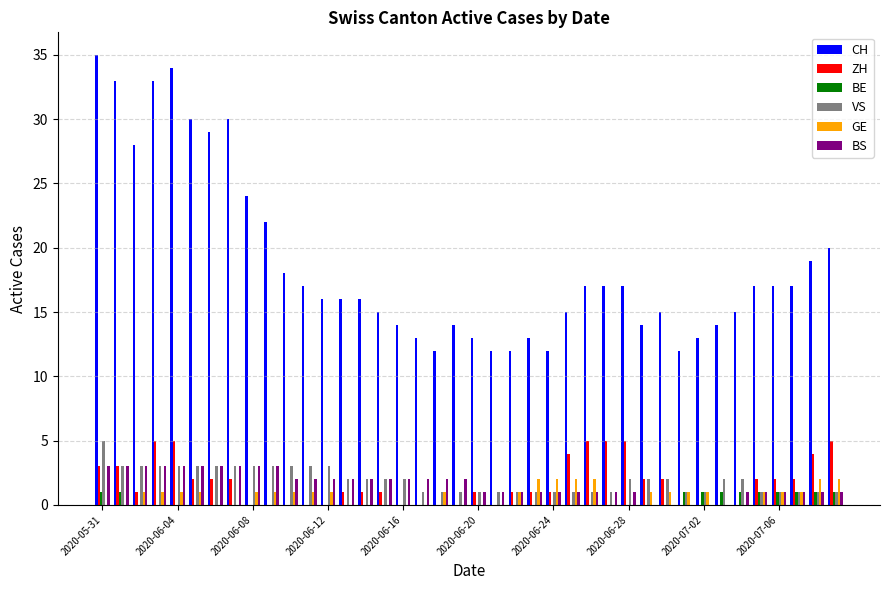

Which series has the largest total across all categories?

CH